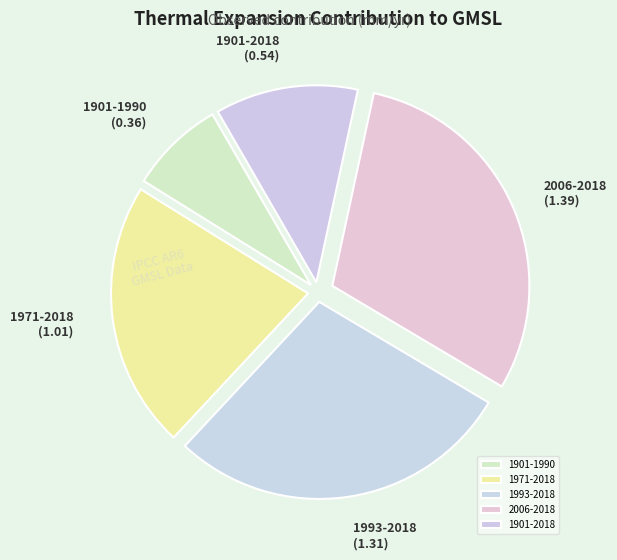

Rank the categories by value from highest to lowest.

2006-2018, 1993-2018, 1971-2018, 1901-2018, 1901-1990